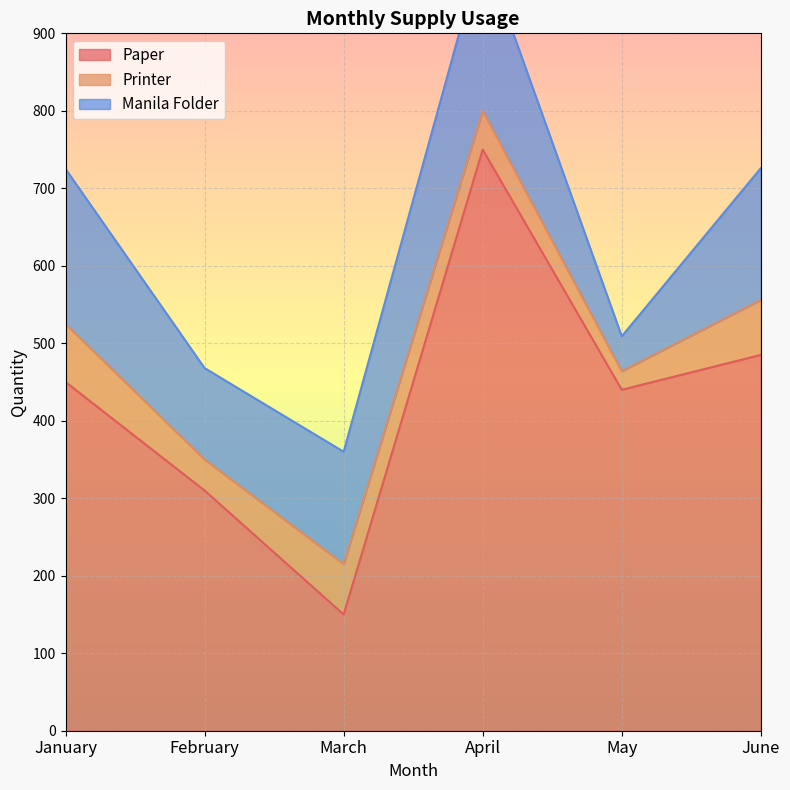

How many values in the Printer series are below 65?

3